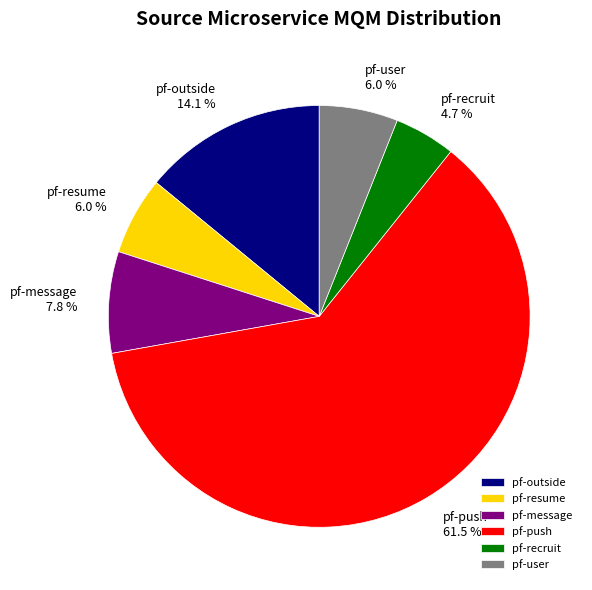

What percentage is the pf-user slice, to the nearest percent?

6%